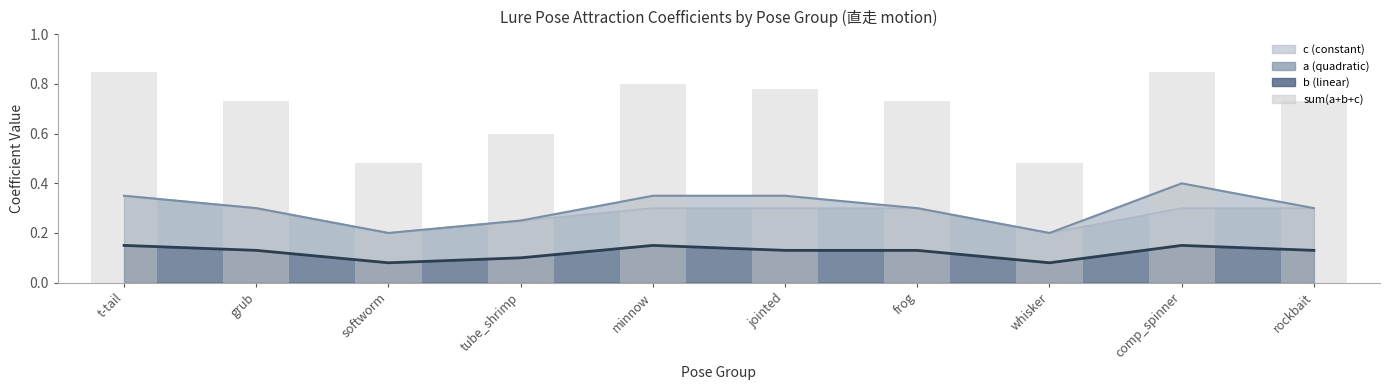

The value at comp_spinner is 0.5. True or false?

False